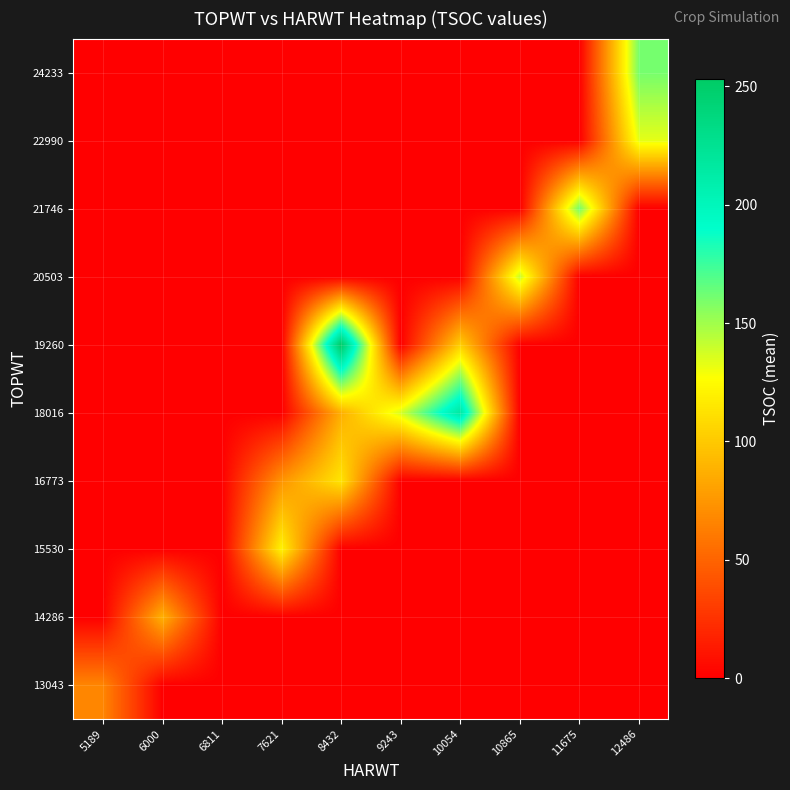

At which category is the sum across all series the highest?

8432